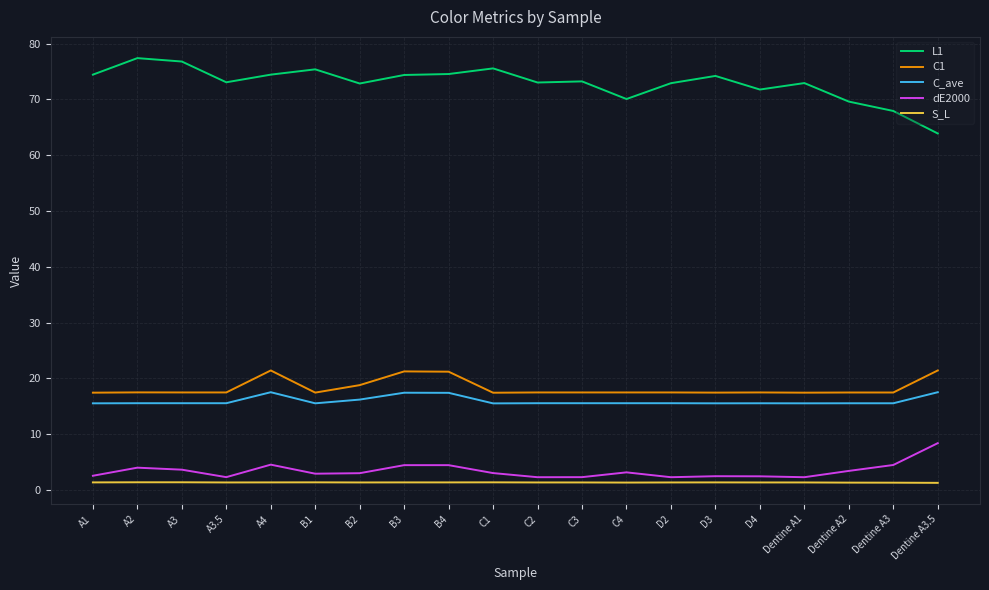

What is the greatest value displayed?

77.4